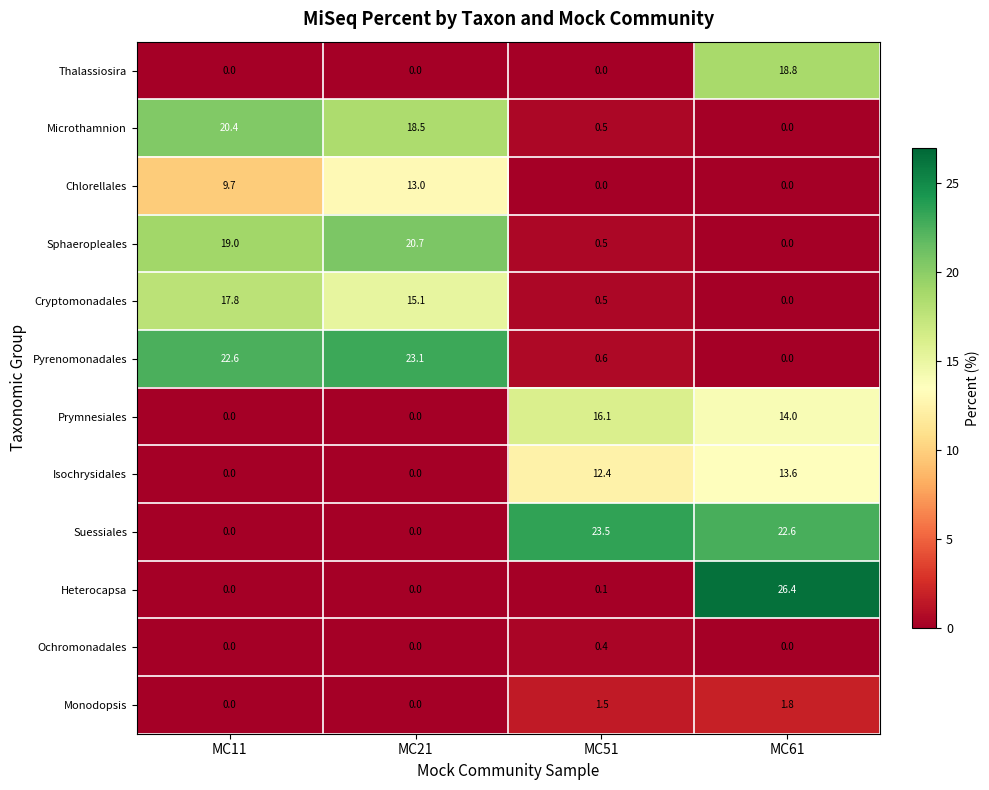

Rank the categories by Pyrenomonadales value from lowest to highest.

MC61, MC51, MC11, MC21